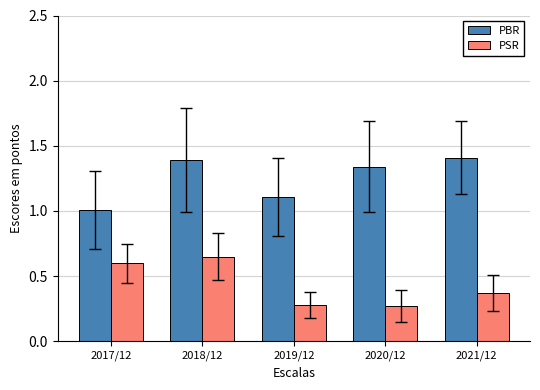

What is the difference between the highest and lowest values at 2021/12?

1.0